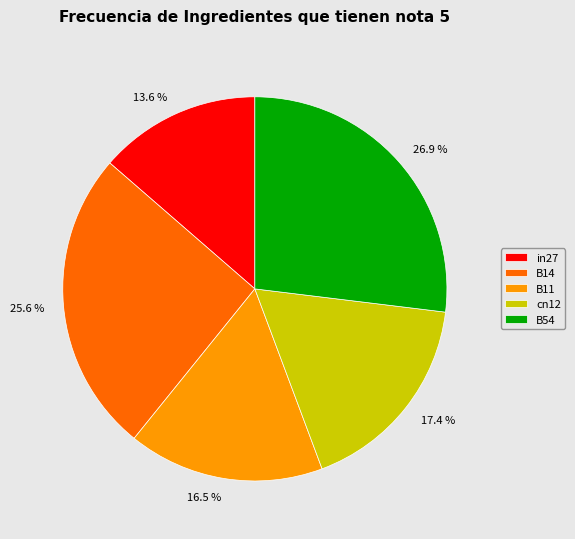

Combined, do B11 and cn12 account for over 50%?

No